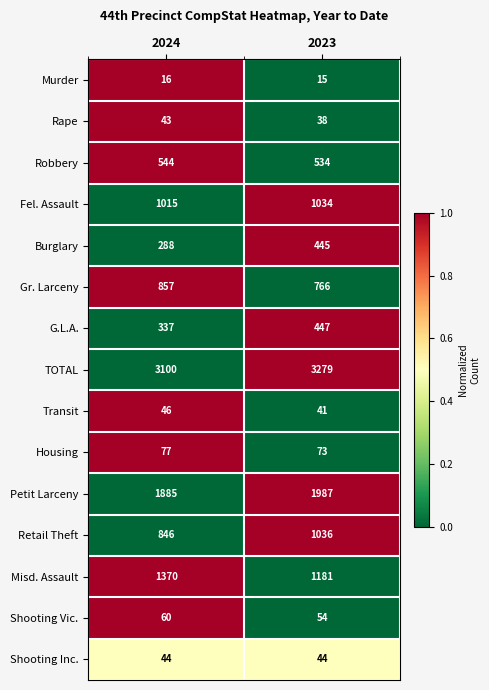

What is the difference between the highest and lowest values at 2024?

3084